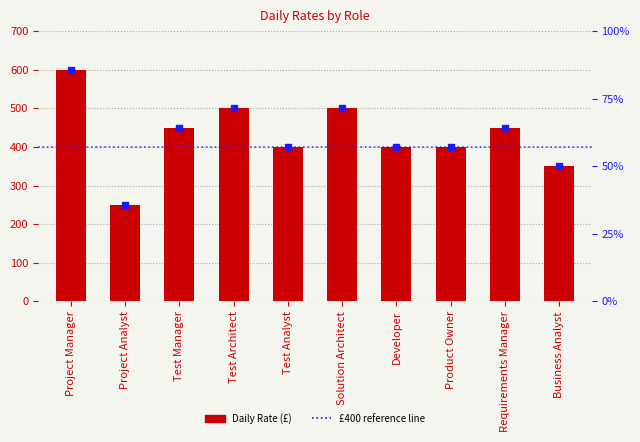

Approximately how many times larger is the value at Test Architect compared to Project Manager?

0.8